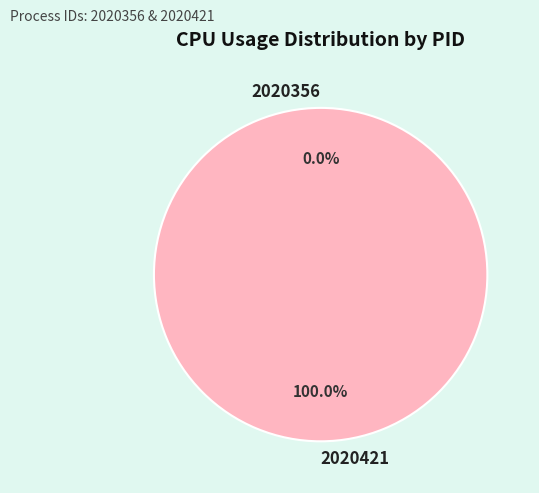

Which slice is the smallest?

2020356